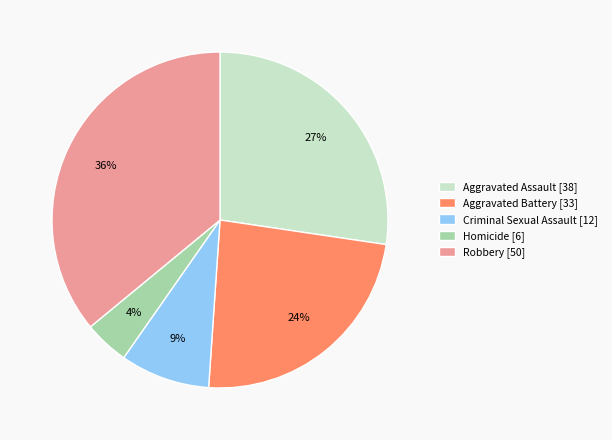

To the nearest percent, what is the difference between the largest and smallest slice percentages?

32%